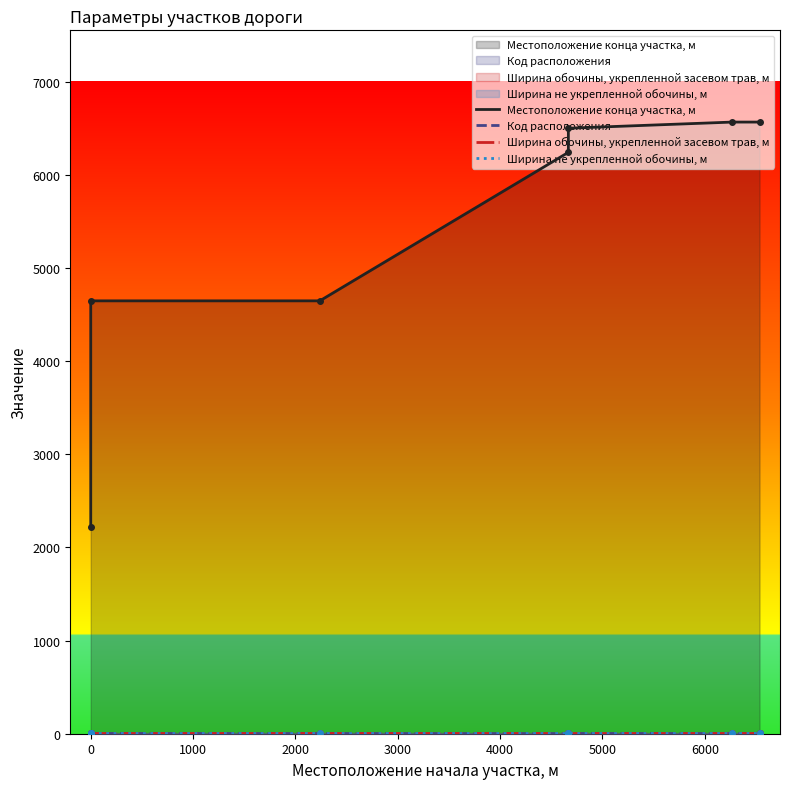

True or false: Код расположения has a value of 2 at 4667.

True